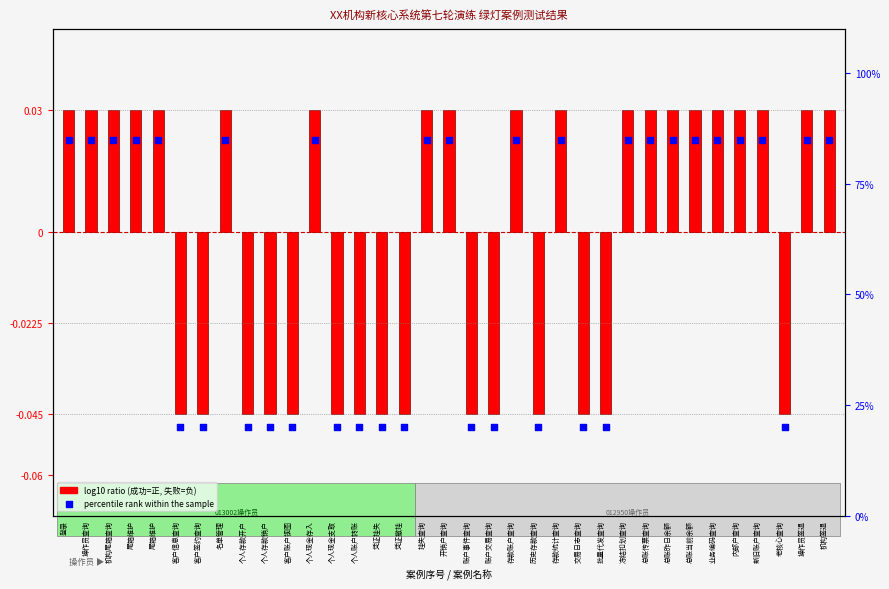

Approximately how many times larger is the value at 名单管理 compared to 业务编码查询?

1.0